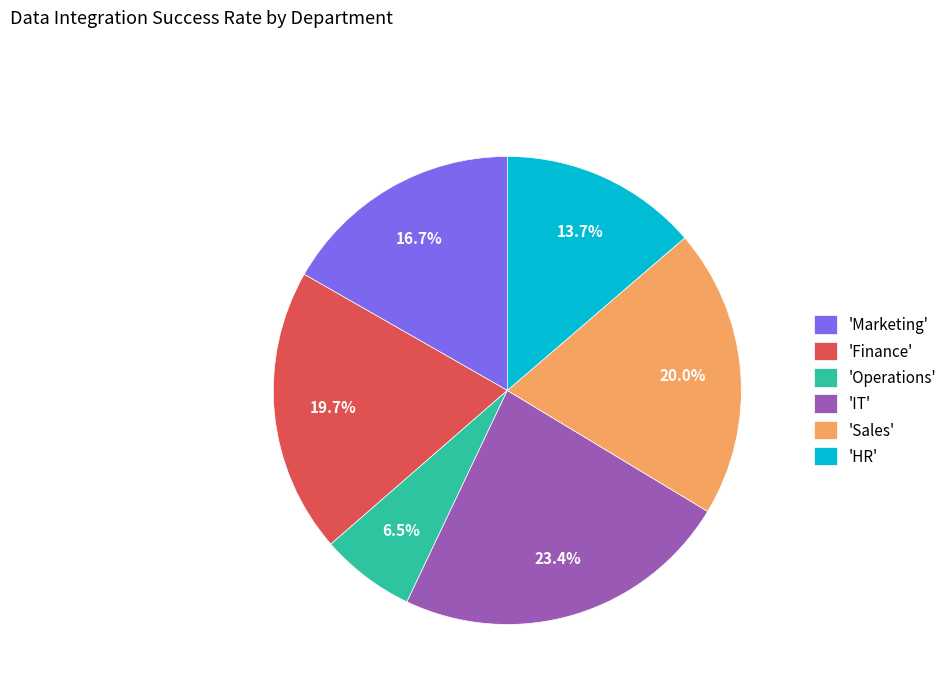

How many slices are in this pie chart?

6